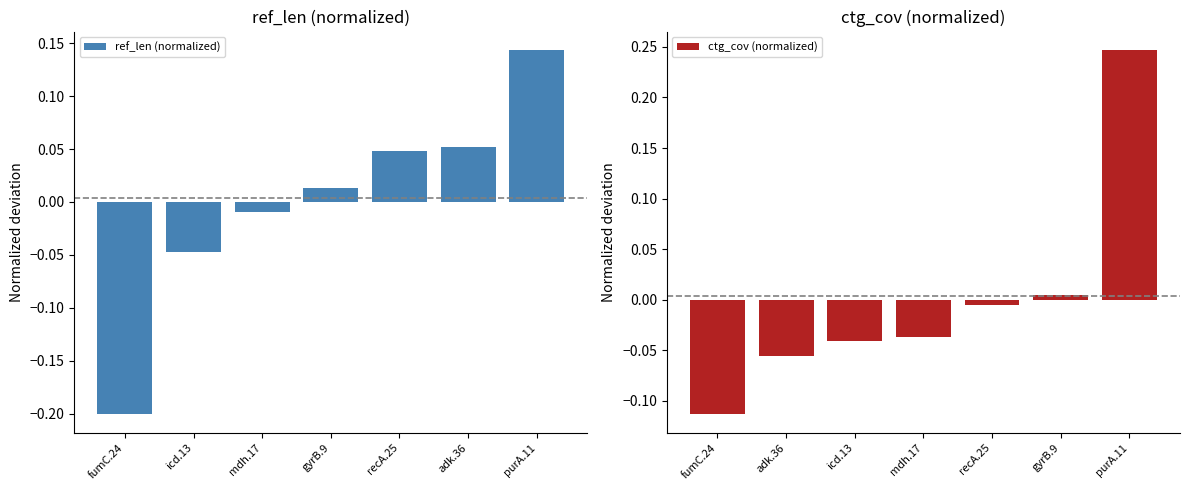

Which category has the lowest value in the ref_len (normalized) series?

fumC.24